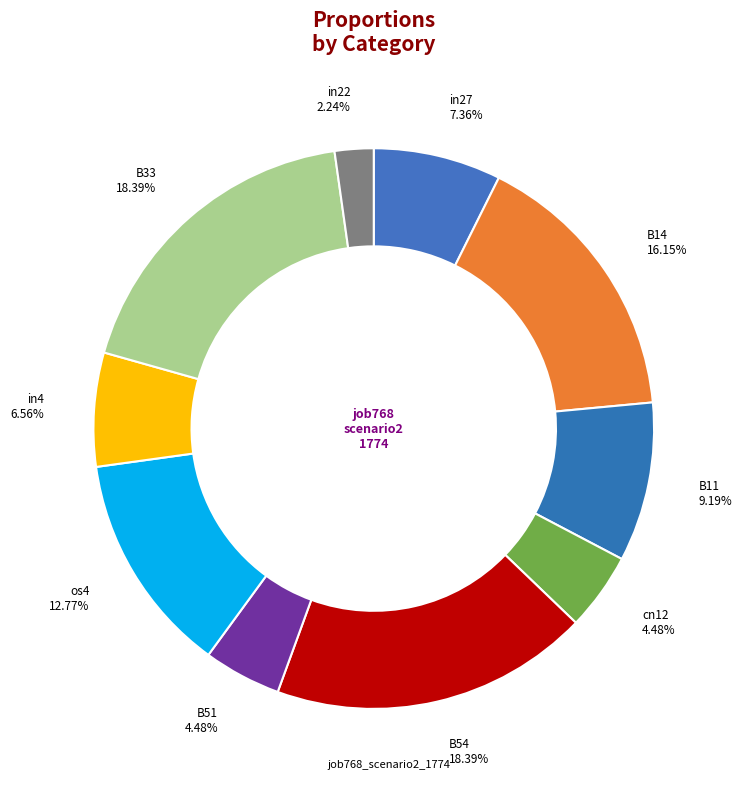

Which slice is the largest?

B54